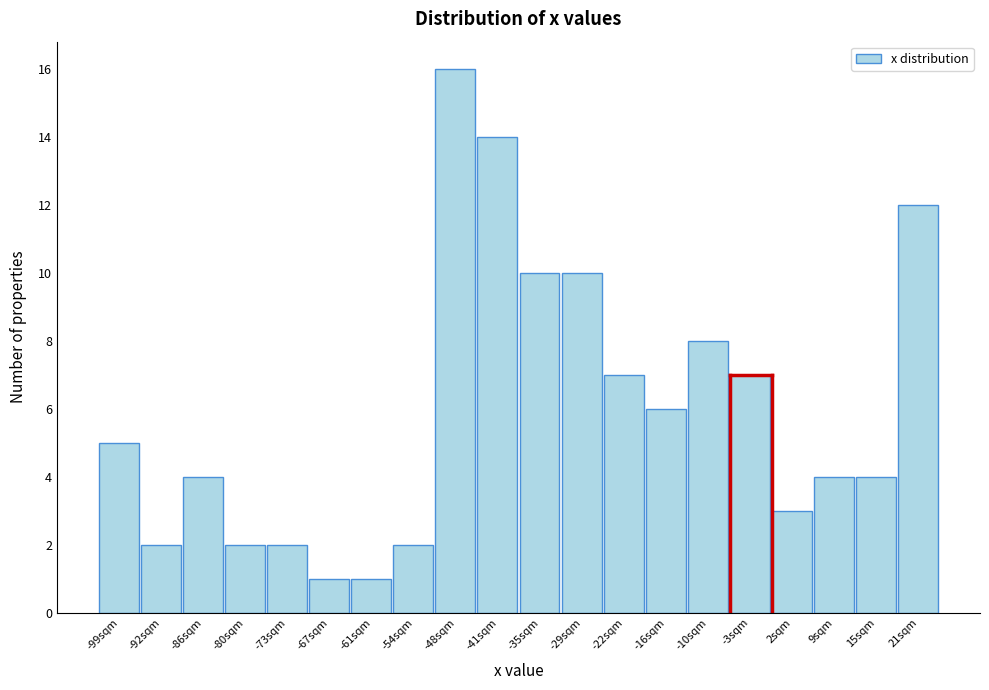

Reading right to left, extract all data points from this chart.

21sqm=12	15sqm=4	9sqm=4	2sqm=3	-3sqm=7	-10sqm=8	-16sqm=6	-22sqm=7	-29sqm=10	-35sqm=10	-41sqm=14	-48sqm=16	-54sqm=2	-61sqm=1	-67sqm=1	-73sqm=2	-80sqm=2	-86sqm=4	-92sqm=2	-99sqm=5